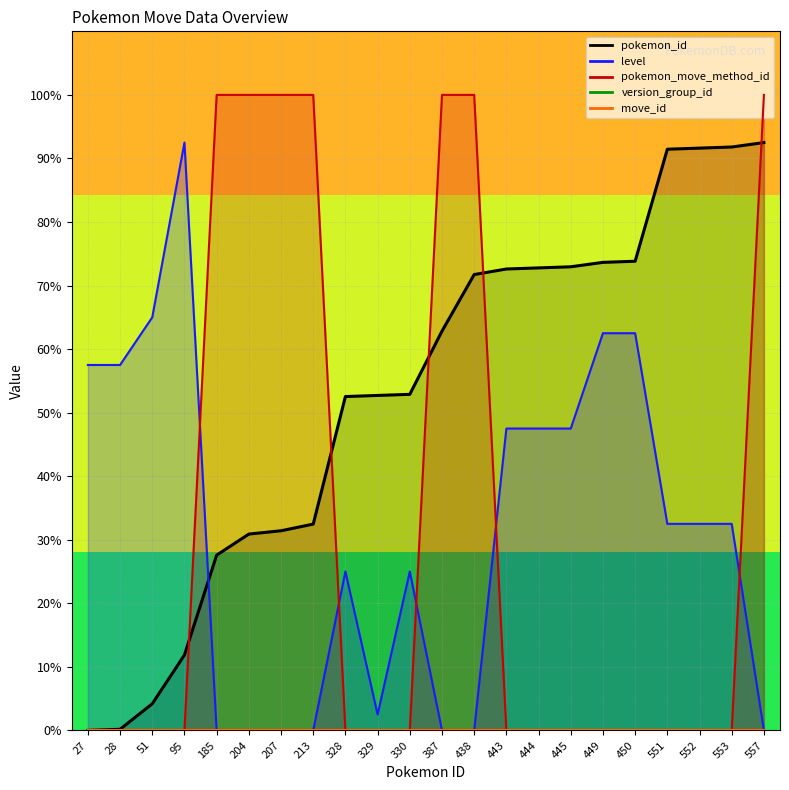

Rank the series at 330 from lowest to highest value.

pokemon_move_method_id, level, pokemon_id